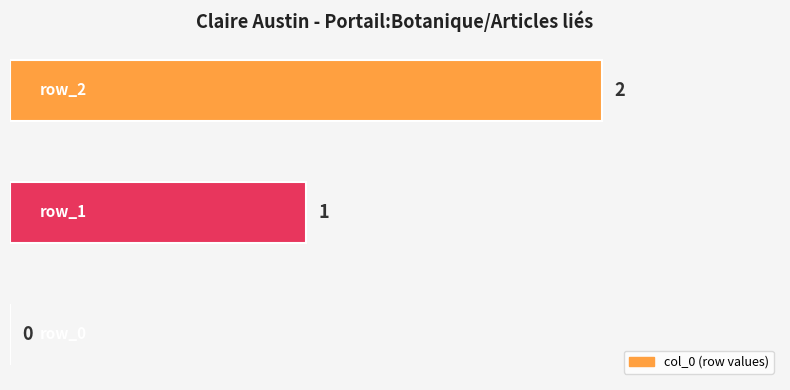

What is the sum of all values?

3